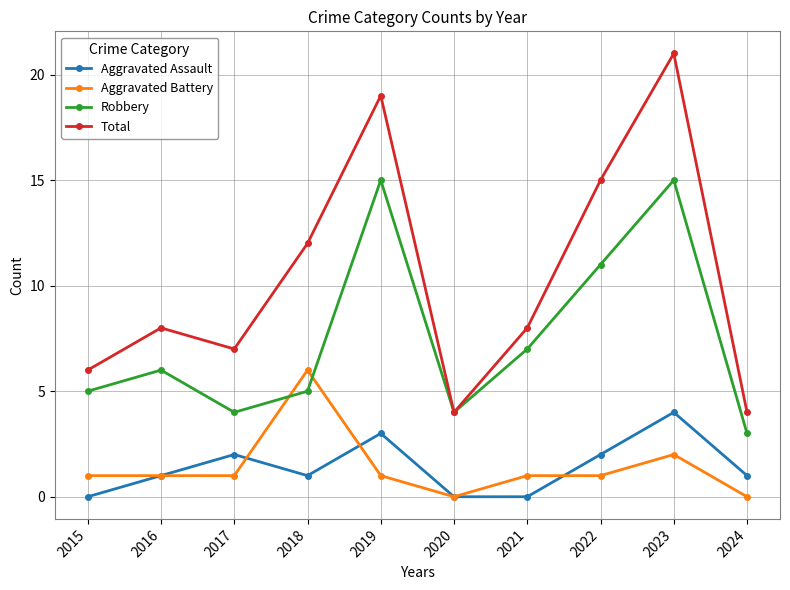

What is the sum of all Robbery values?

75